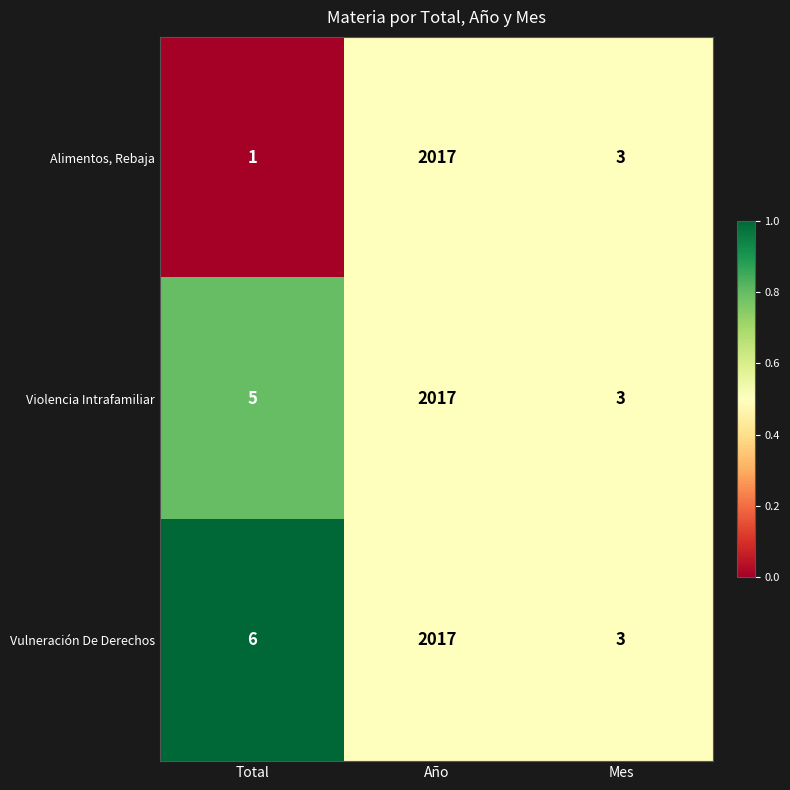

Which series has the largest total across all categories?

Vulneración De Derechos